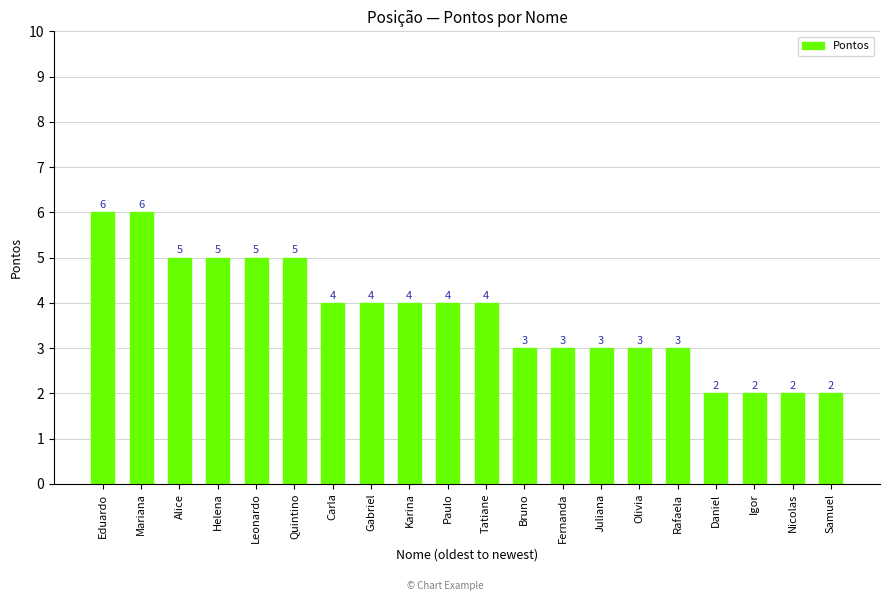

What value does the data have at Quintino?

5